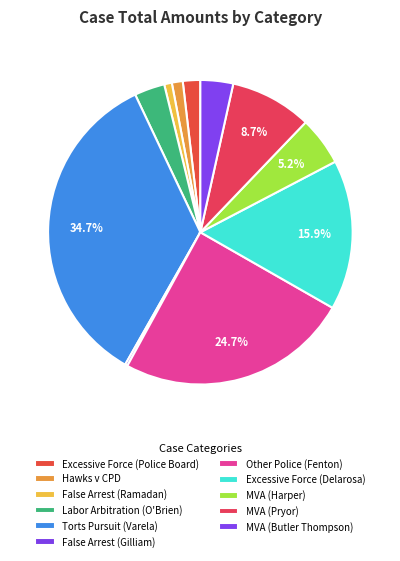

What percentage is the Torts Pursuit (Varela) slice, to the nearest percent?

35%